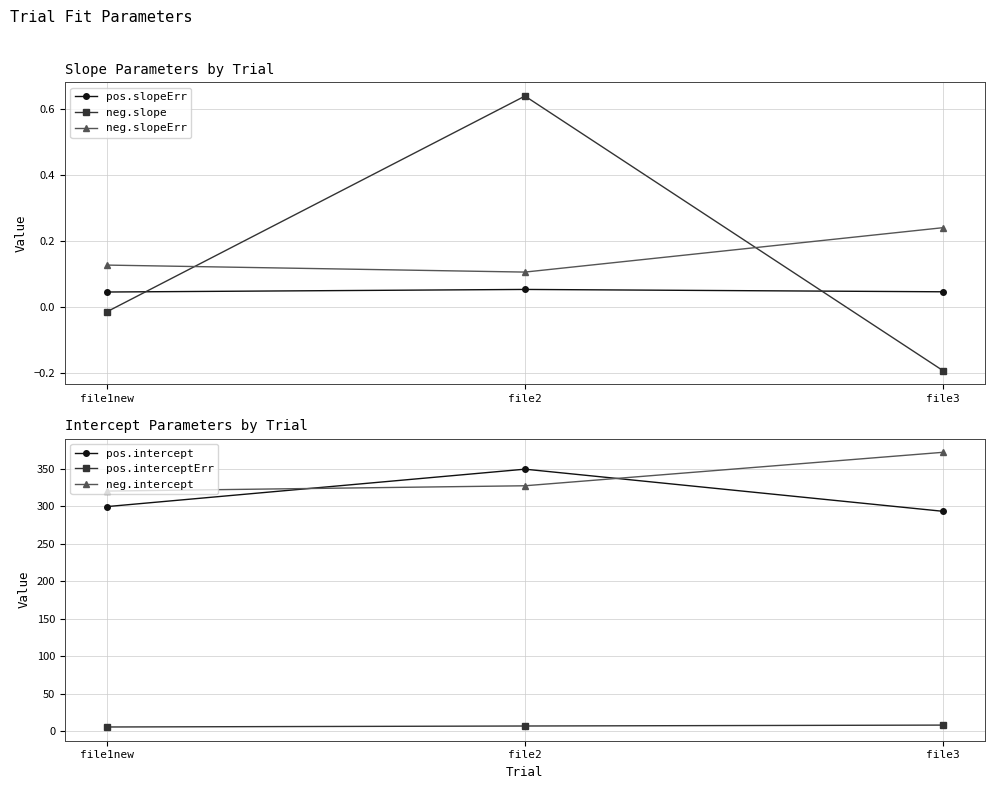

Is it true that pos.slopeErr equals 0.1 at file1new?

False